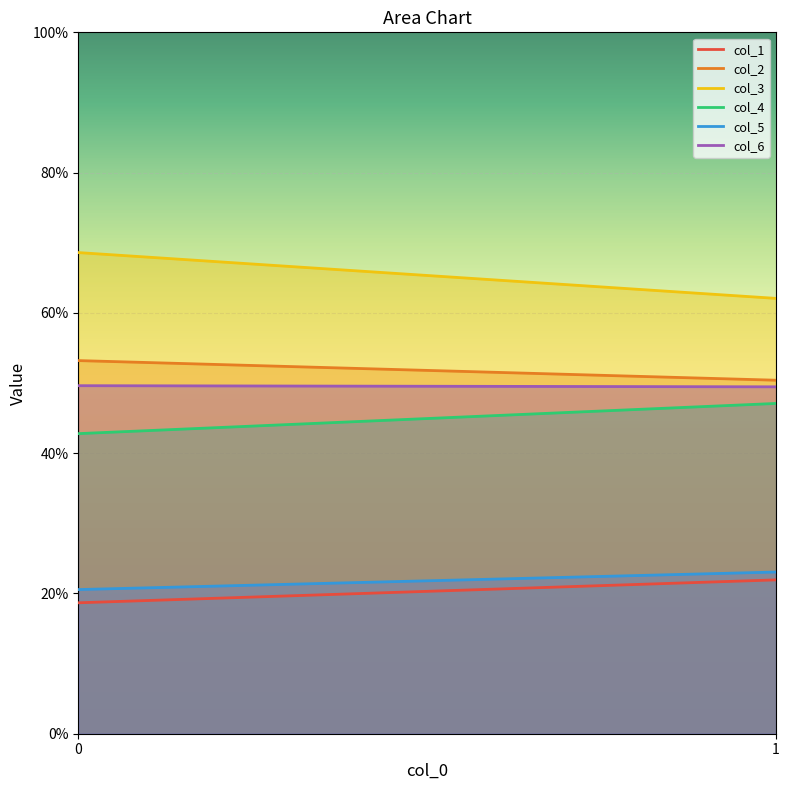

Which series has the widest spread of values?

col_3